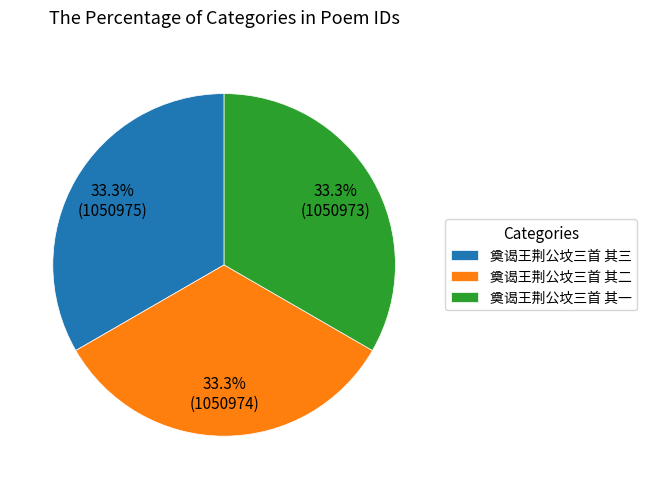

Does 奠谒王荆公坟三首 其二 account for over 50% of the chart?

No